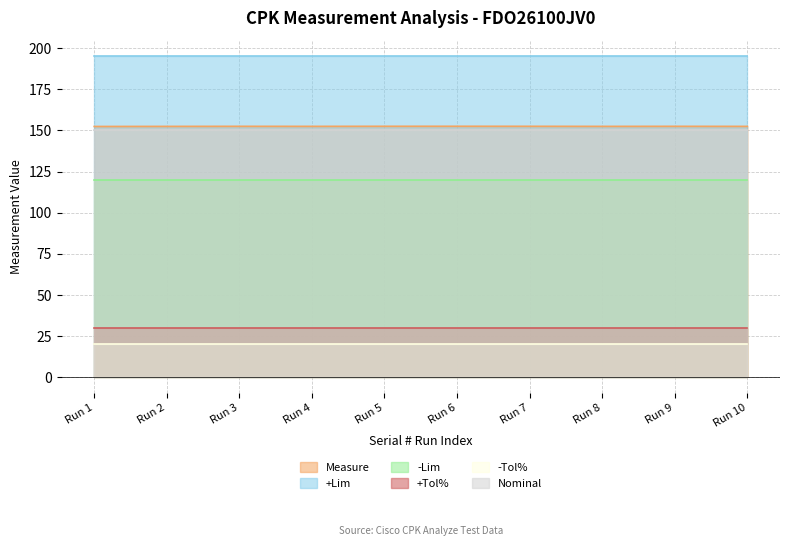

True or false: +Lim has a value of 195.0 at FDO26100JV0_6.

True